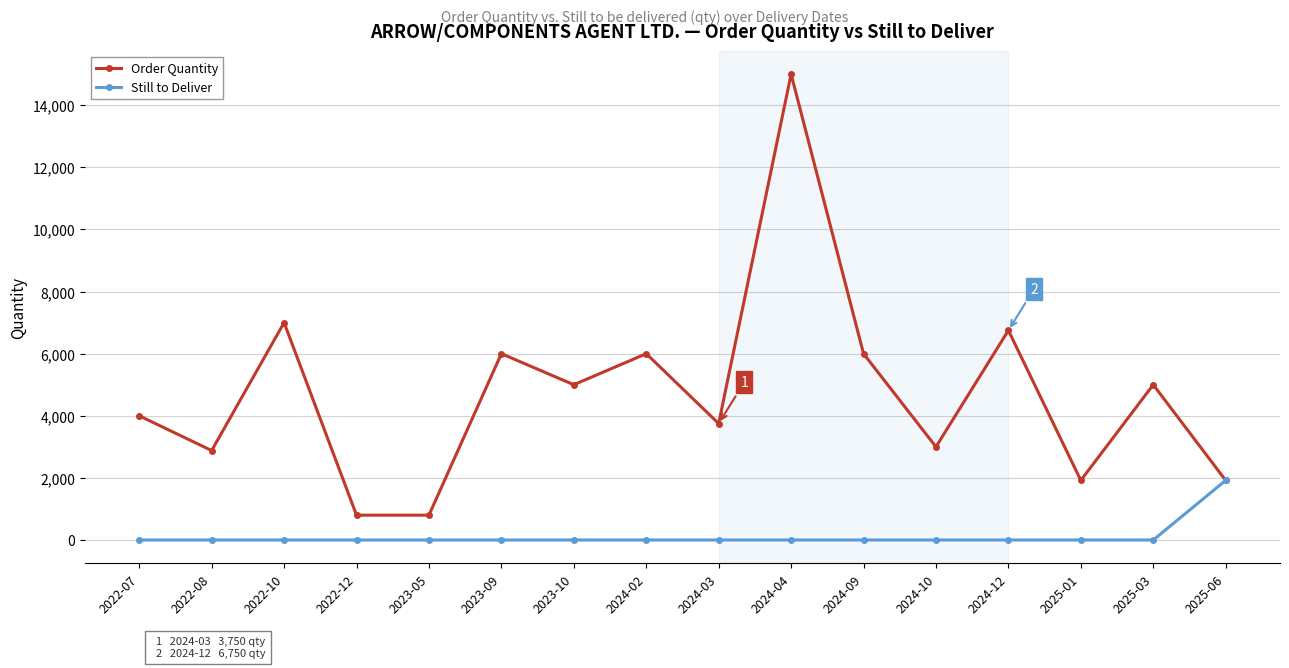

What are all the series names shown in the legend?

Order Quantity, Still to Deliver